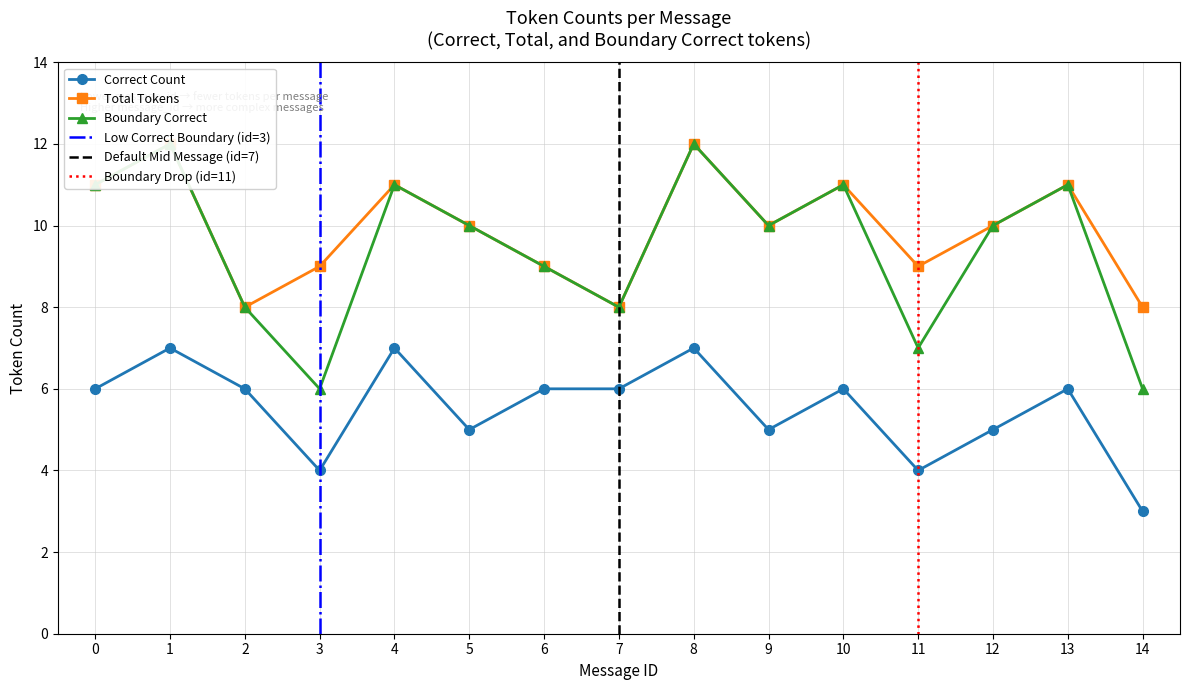

What value does the Boundary Correct series have at 8?

12